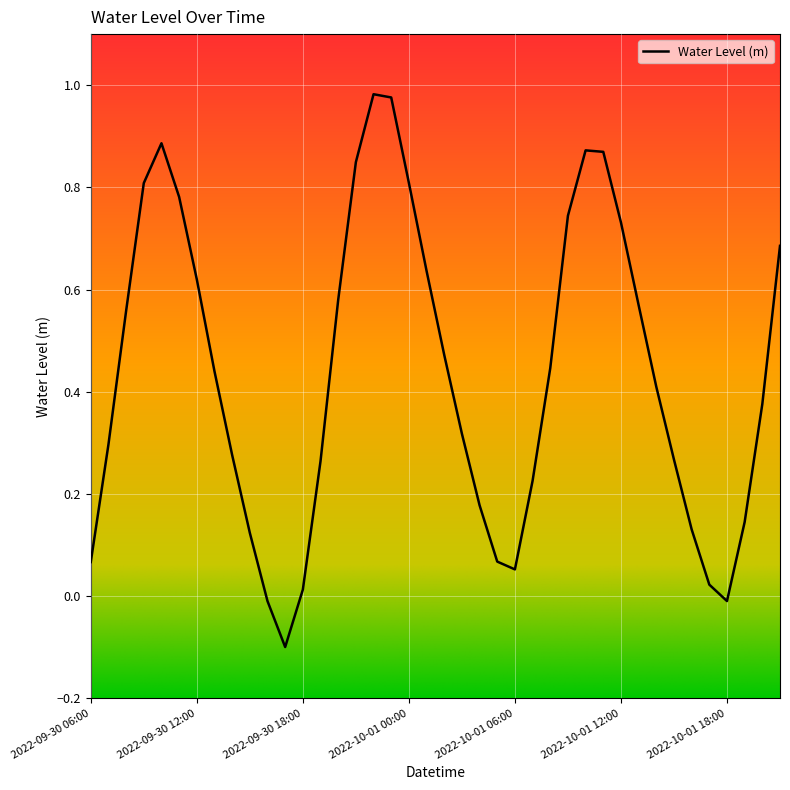

Is this an area chart (filled region under the line)?

No